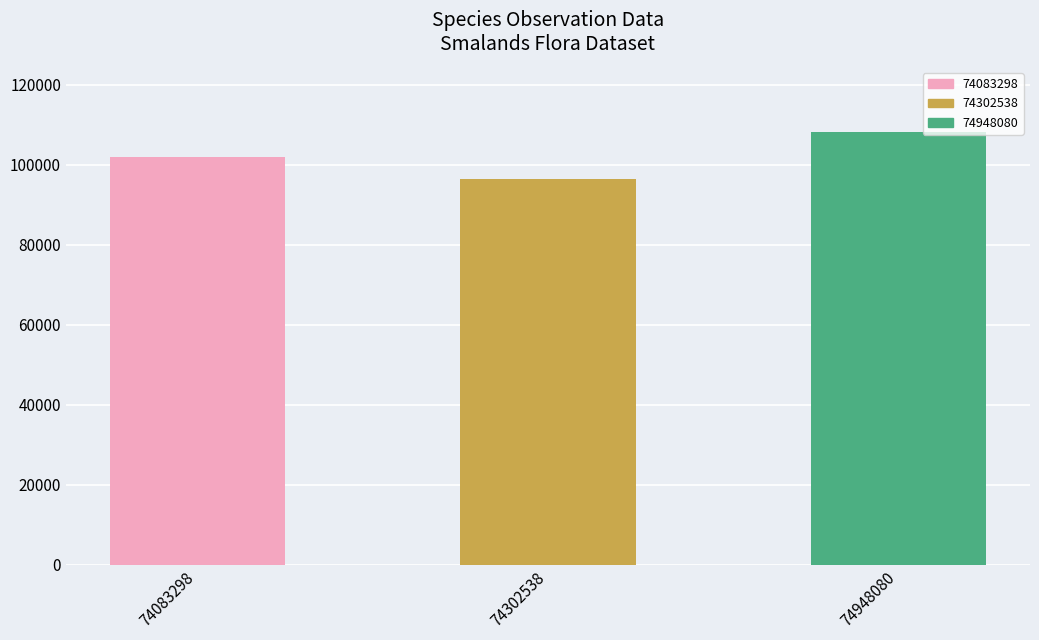

Does the chart contain stacked bars?

No